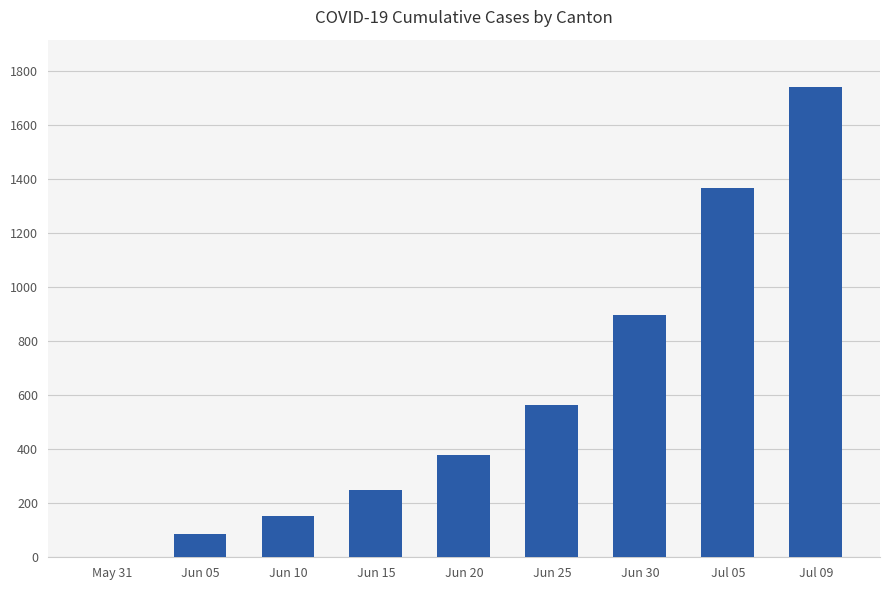

How many values are above zero?

8